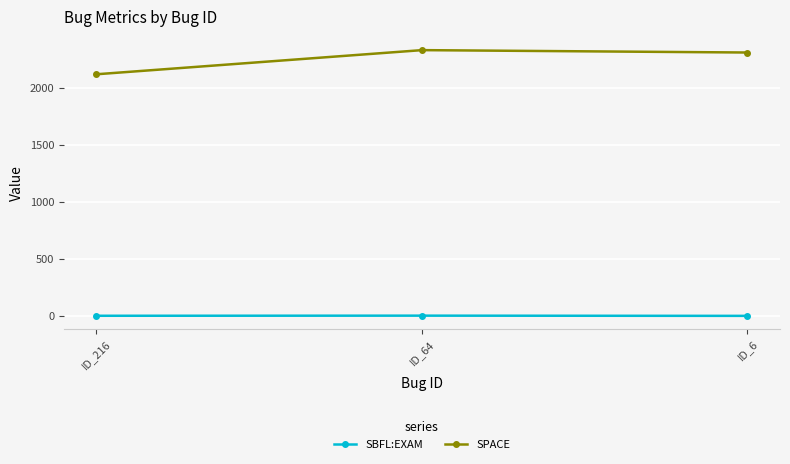

What is the approximate value of SBFL:EXAM at ID_216?

0.9